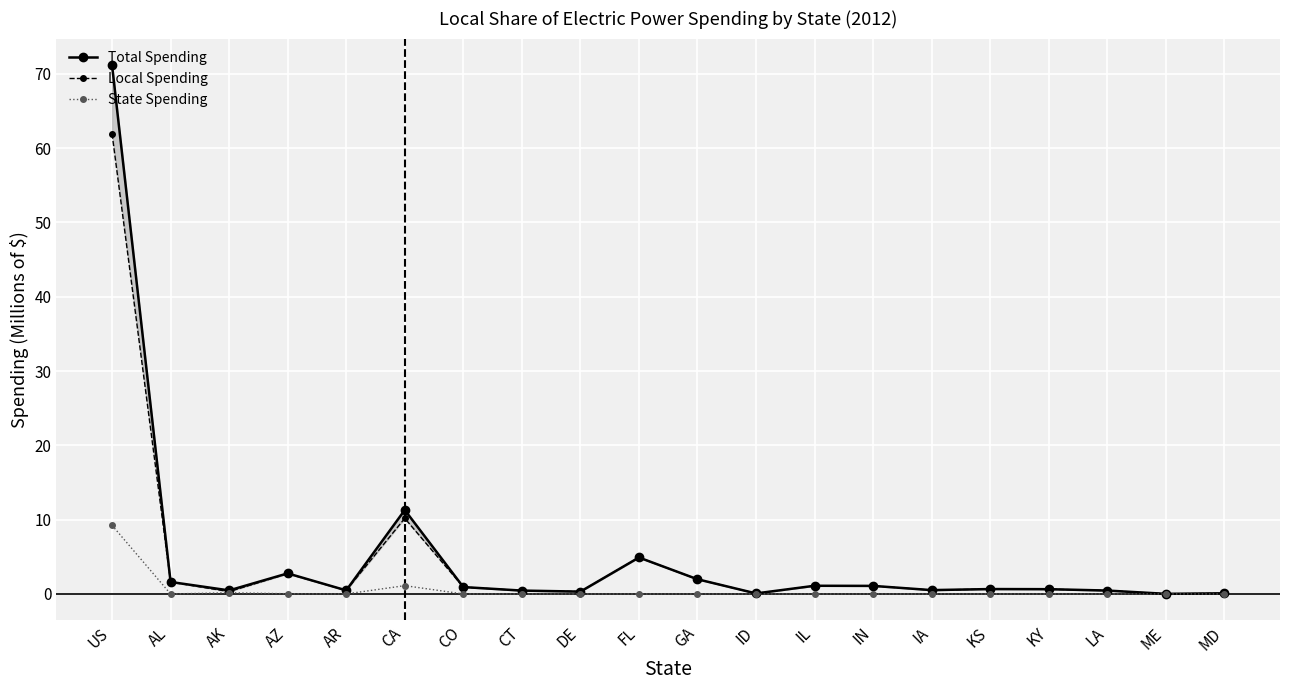

What is the maximum value for Local Spending?

61.9